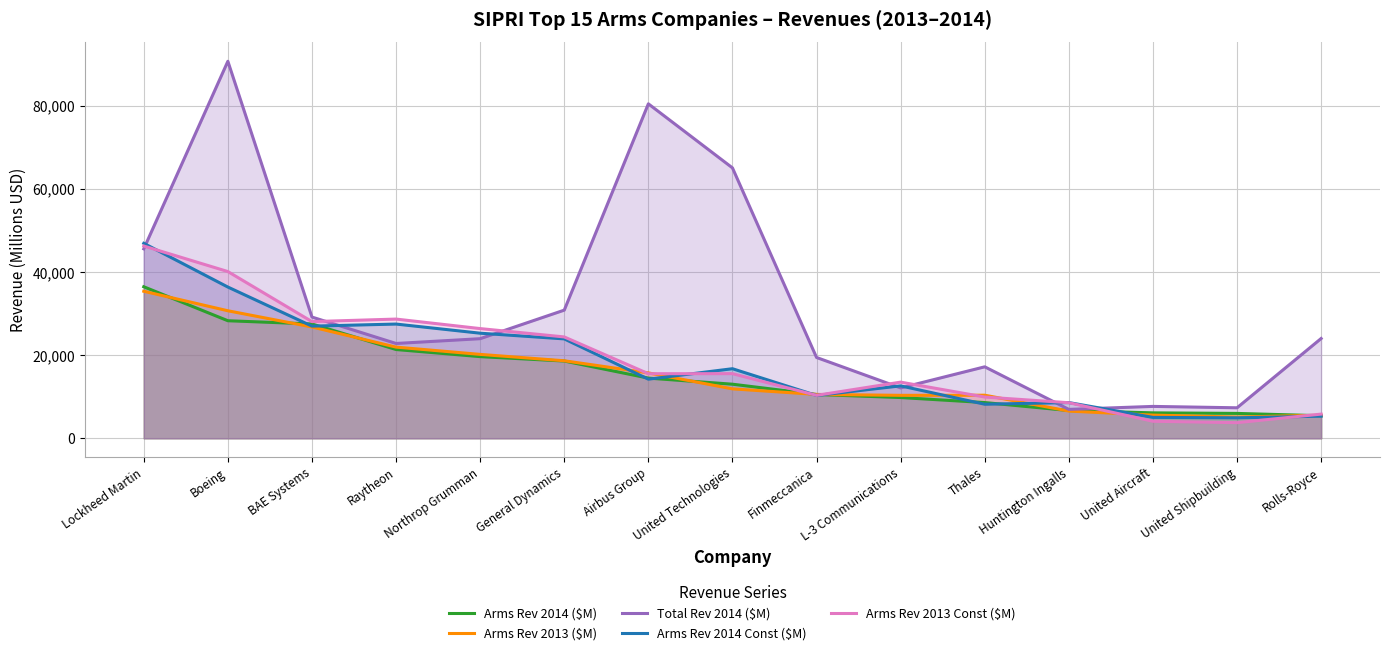

Where do Arms Rev 2013 Const ($M) and Total Rev 2014 ($M) first cross each other?

Lockheed Martin and Boeing